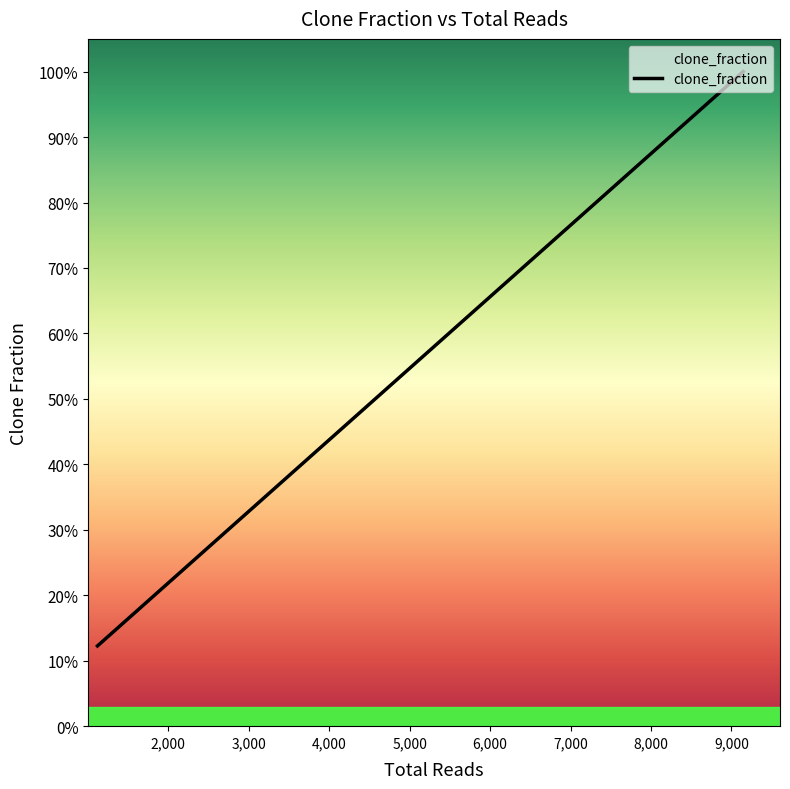

How many categories are shown in the chart?

20